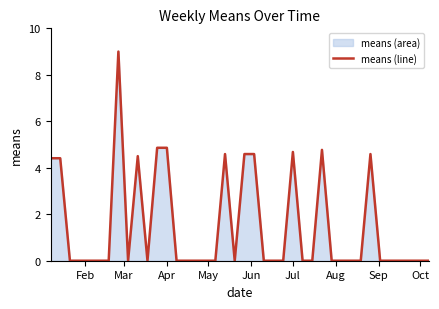

What is the average value?

1.5